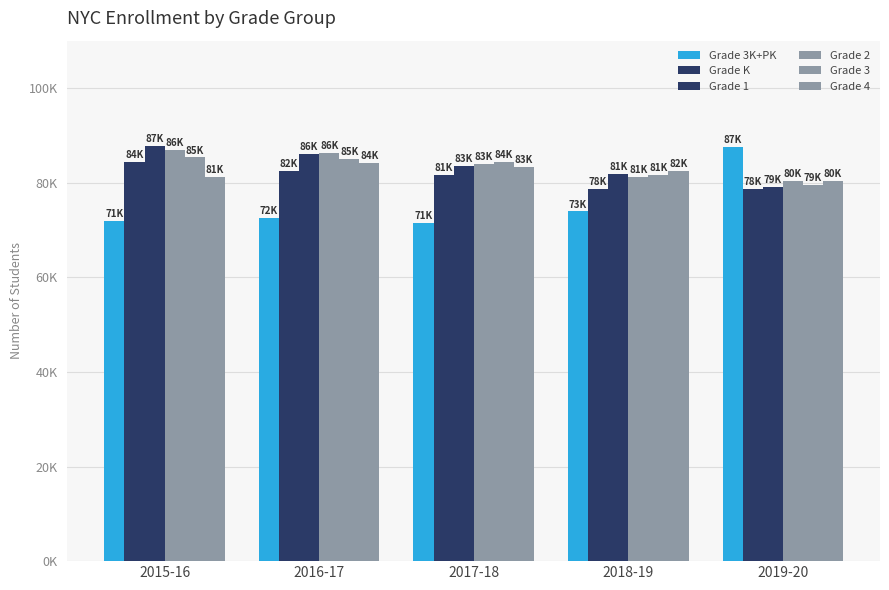

Does the chart contain stacked bars?

No